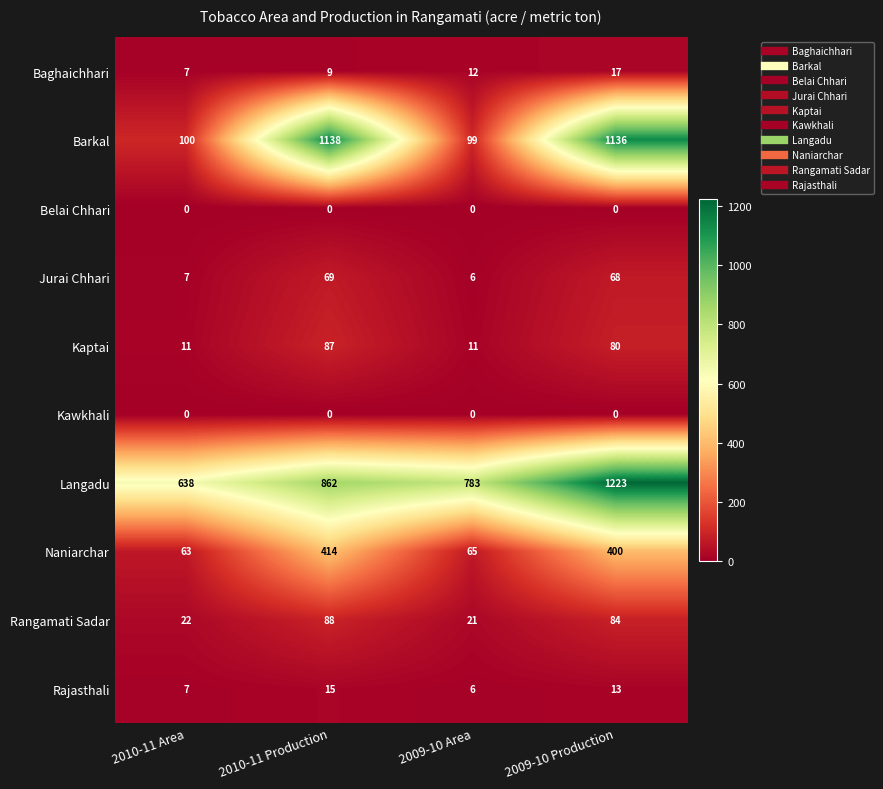

At how many categories does at least one series exceed 208?

4